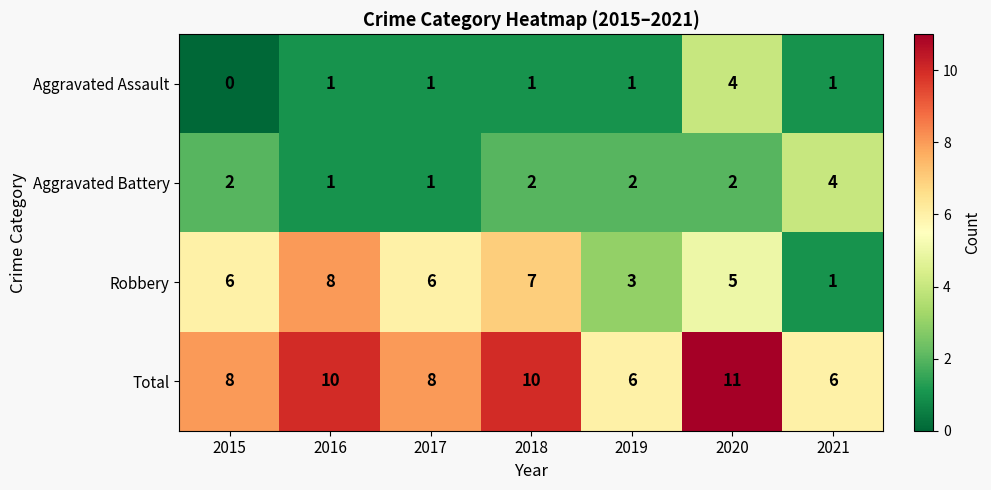

Is it true that Aggravated Assault equals 2 at 2016?

False